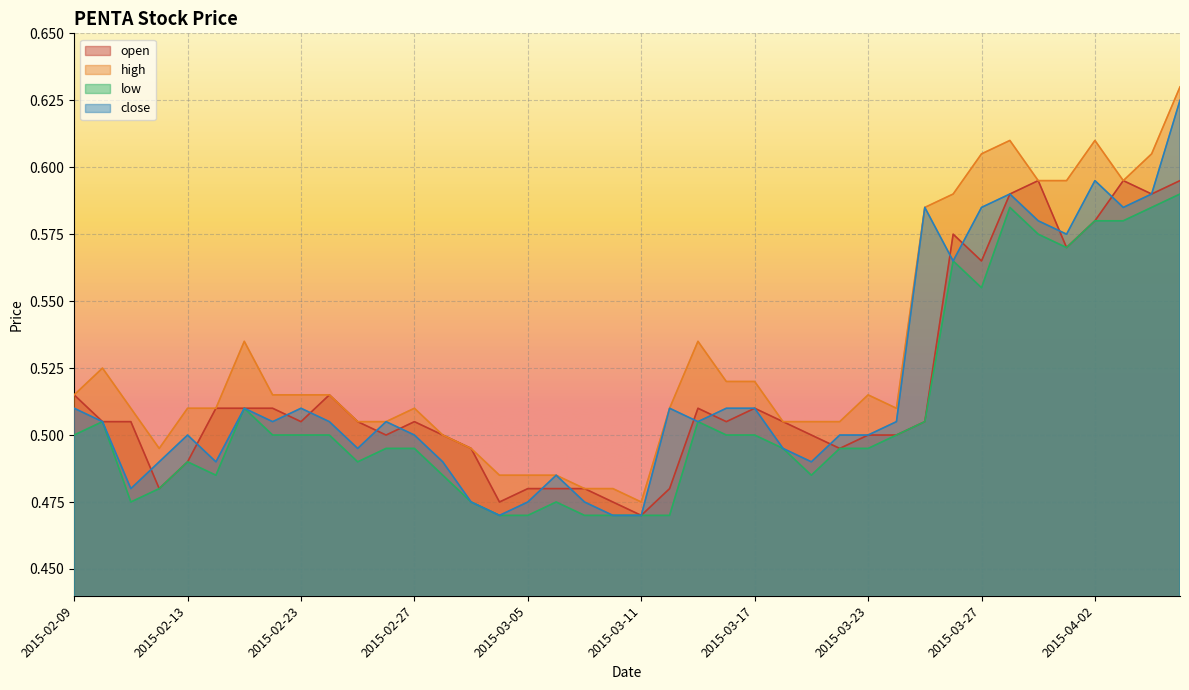

Where is the first local maximum for close?

2015-02-13